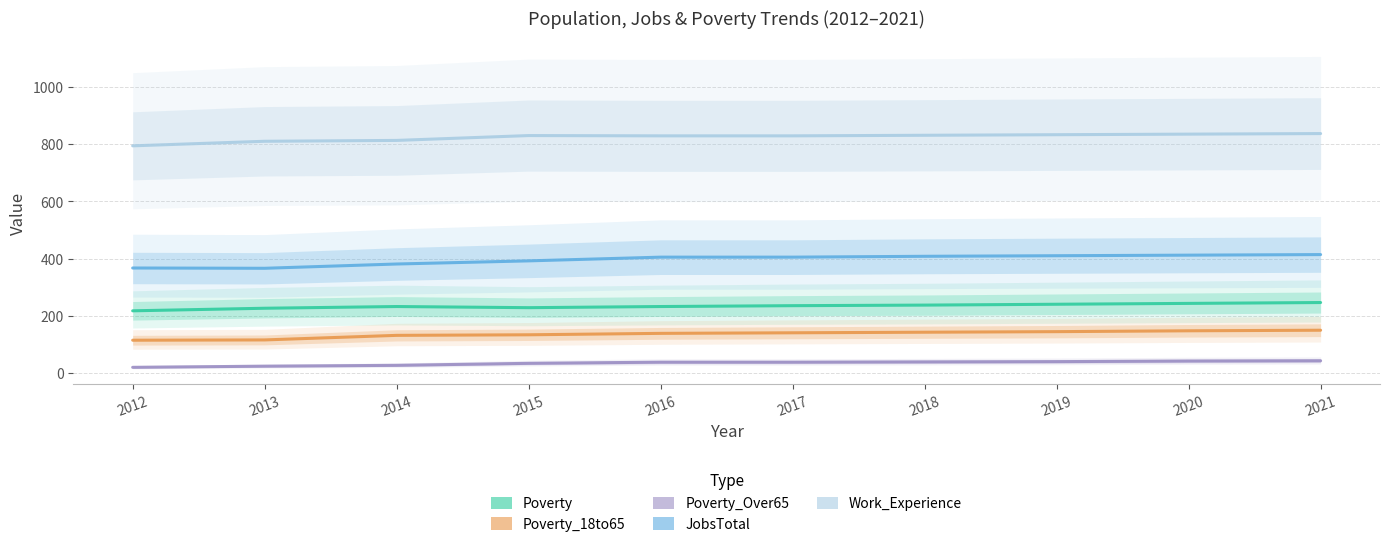

At which category is the sum across all series the highest?

2021